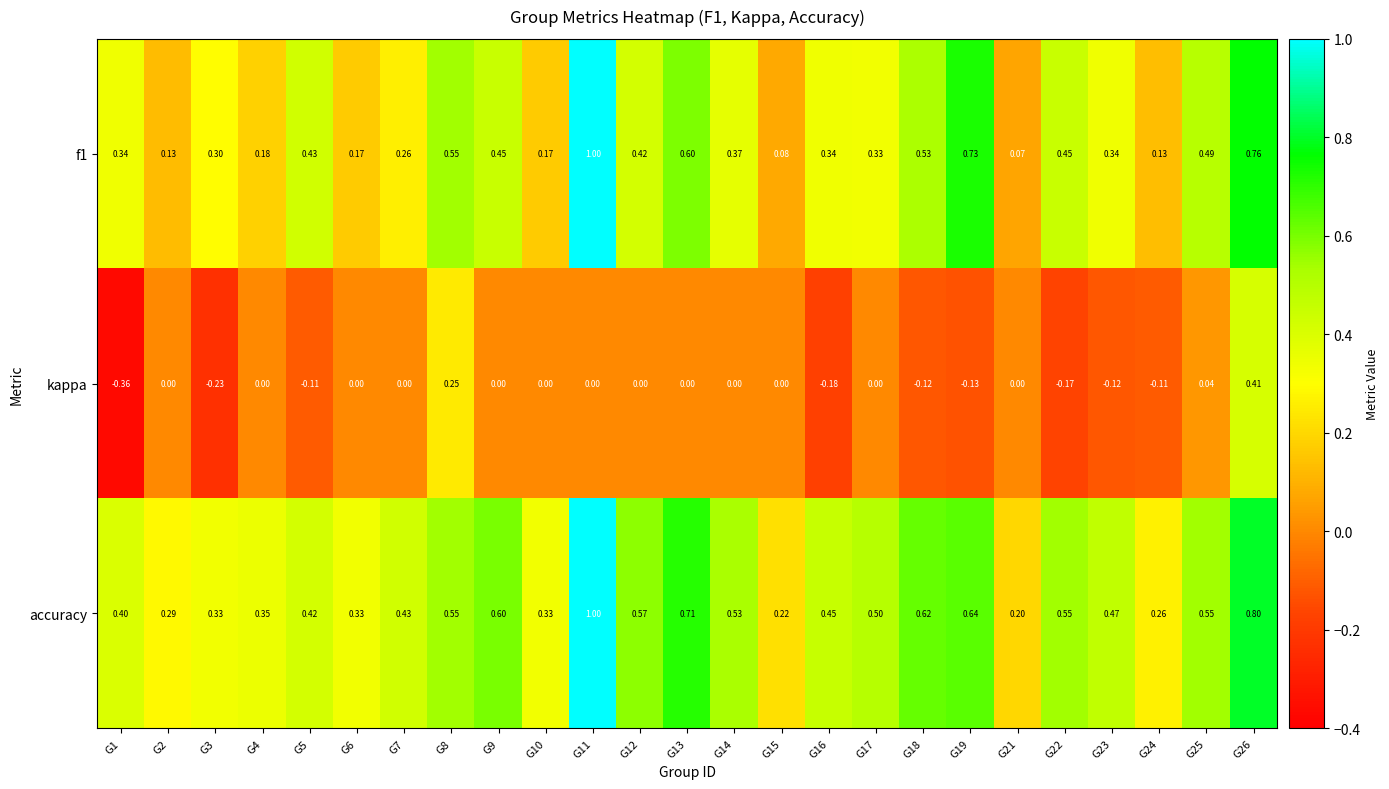

How many series are shown in this chart?

3